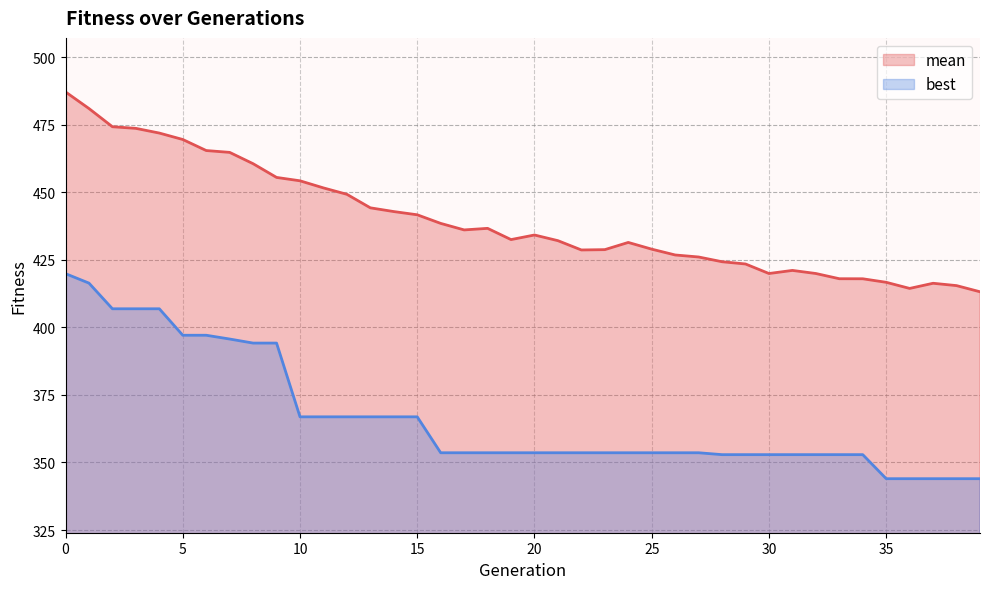

At how many categories does at least one series exceed 457?

9